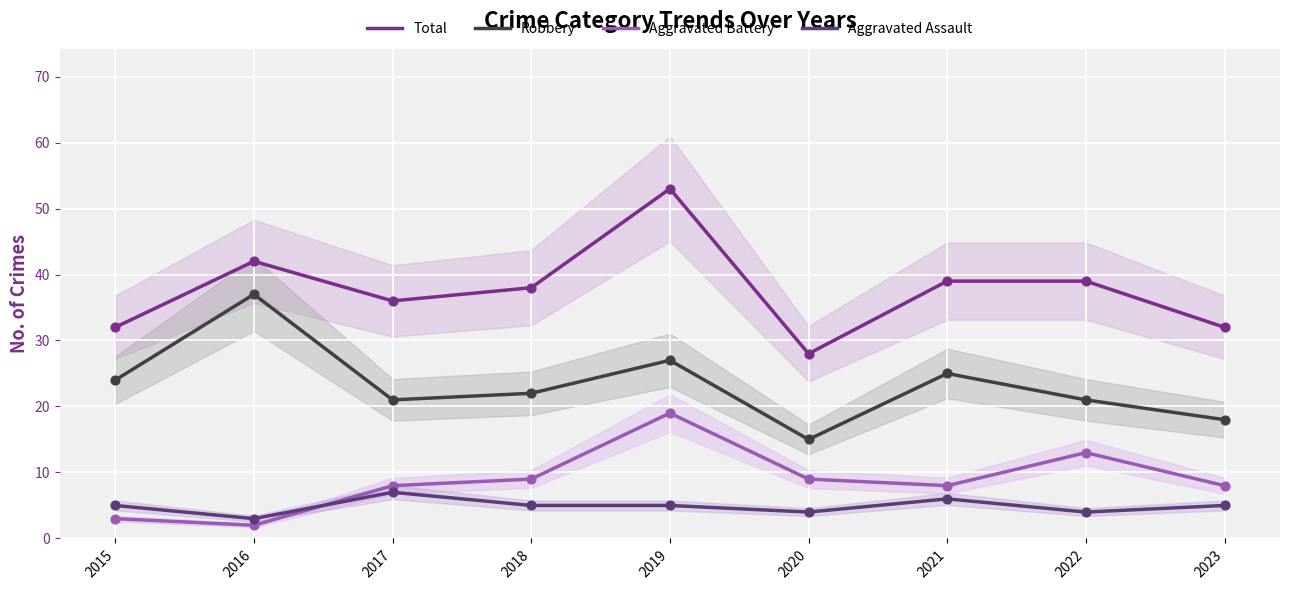

At how many categories does at least one series exceed 38?

4